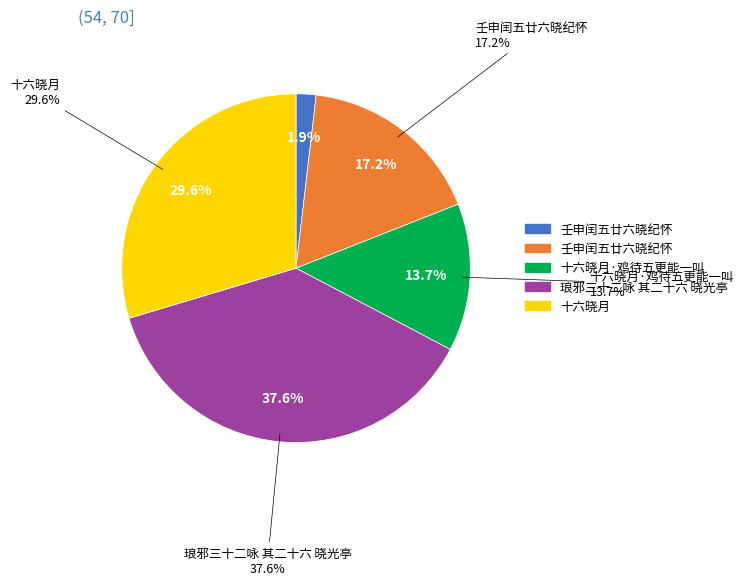

To the nearest percent, what portion does 壬申闰五廿六晓纪怀 represent?

17%